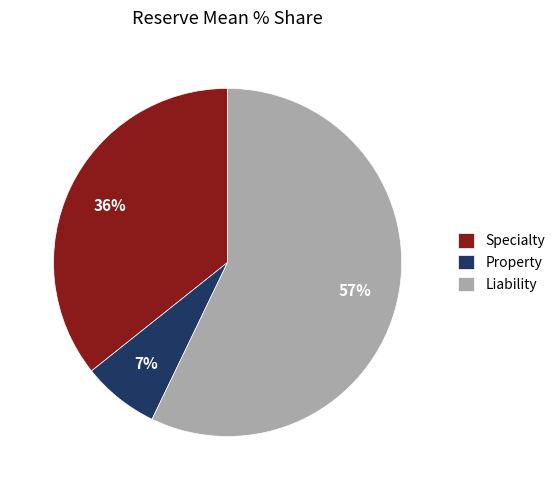

Between Liability and Property, which is larger?

Liability